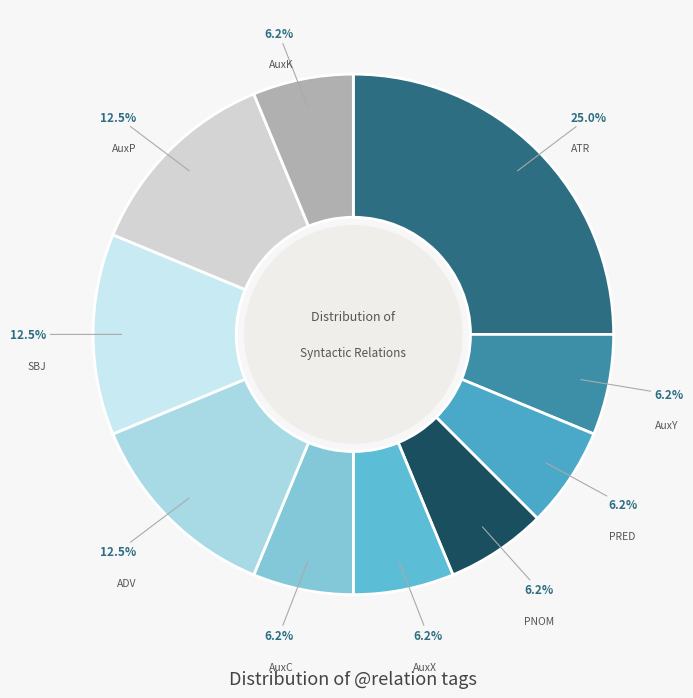

What is the largest slice in the pie chart?

ATR